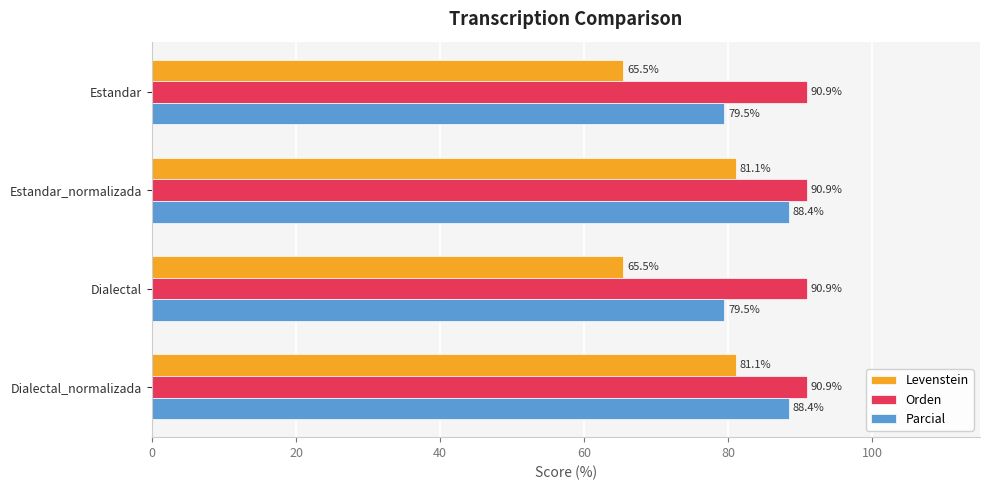

What is the difference between the maximum and minimum values in the Levenstein series?

15.6